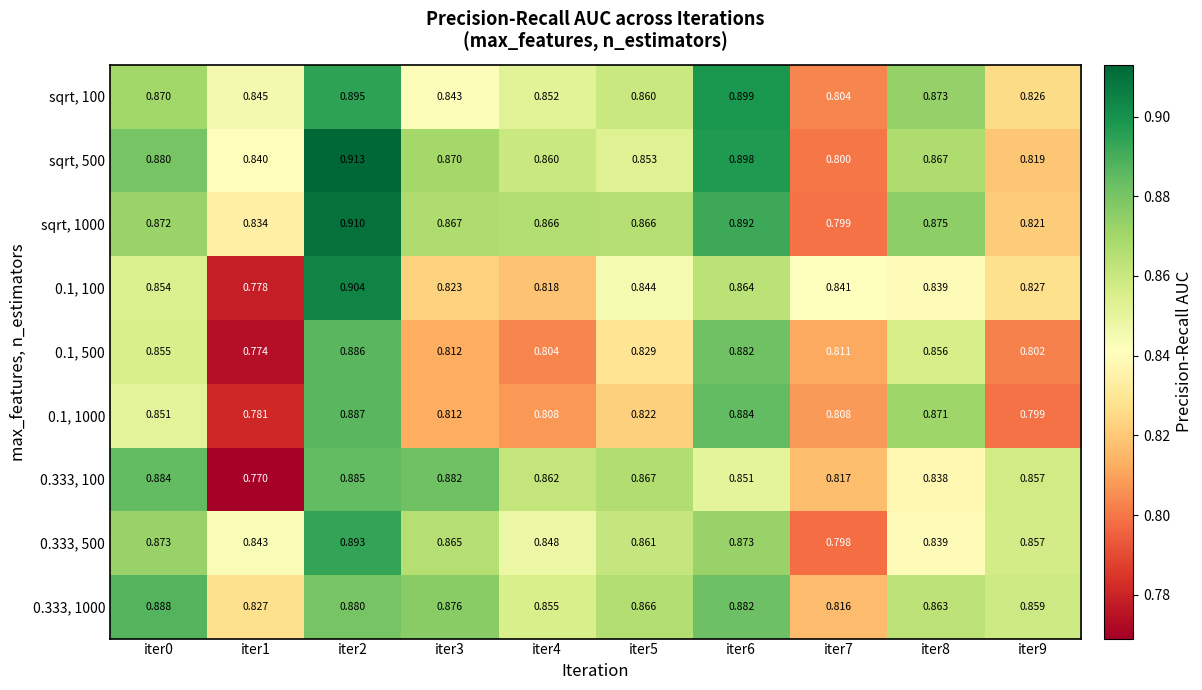

Is the value of sqrt, 1000 at iter4 greater than the value of sqrt, 100 at iter9?

Yes